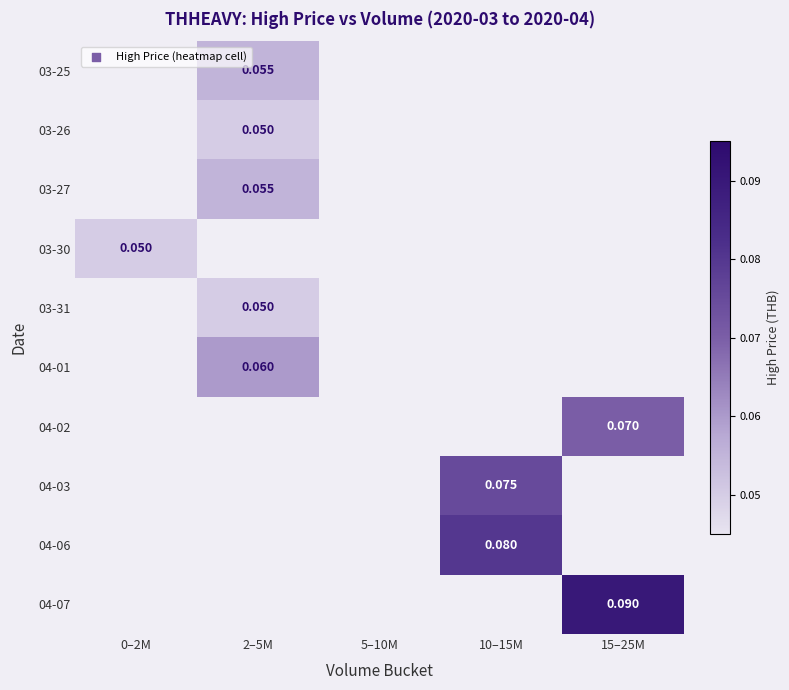

How many values in 04-06 are above zero?

1